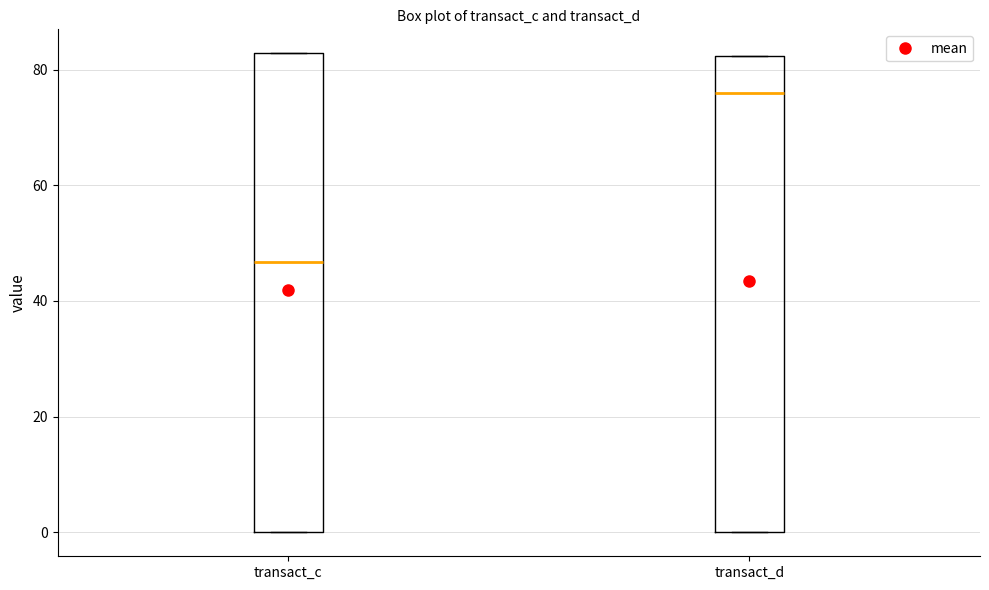

Where does the median line of the box for transact_d sit on the y-axis? The values are not printed on the chart, so give them approximately, as read against the axis.

76